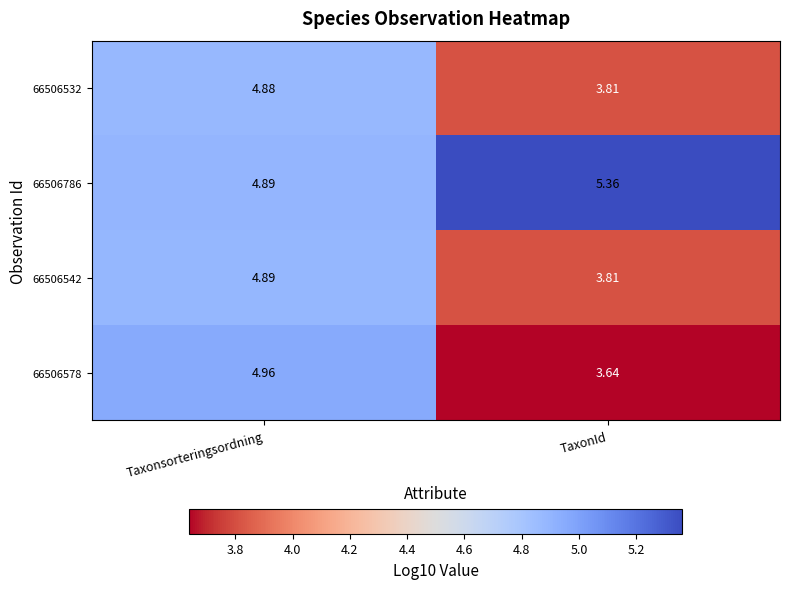

Where is 66506578 nearest to the value 4?

TaxonId